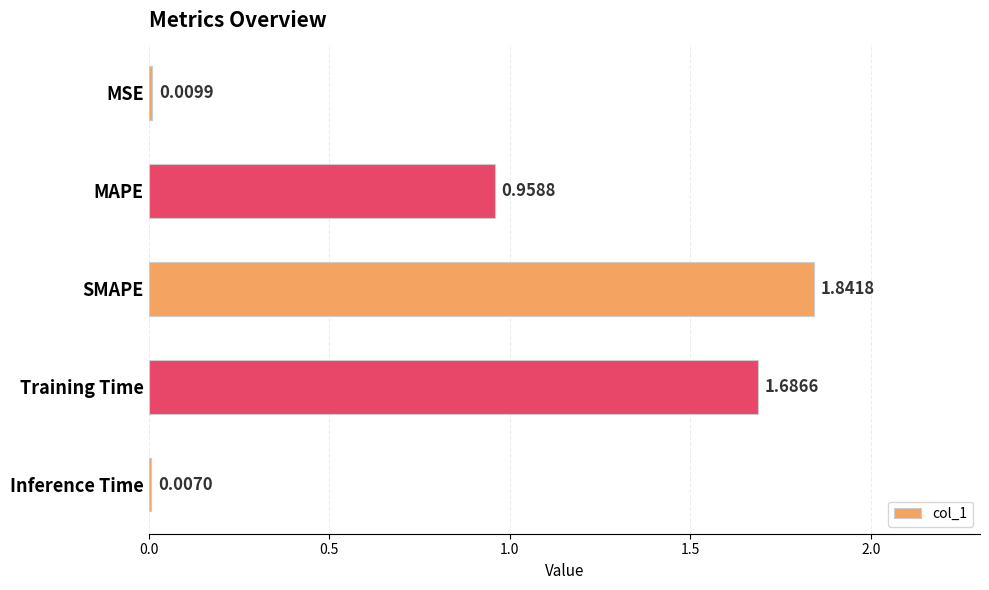

What is the label of the 3rd bar from the bottom?

SMAPE